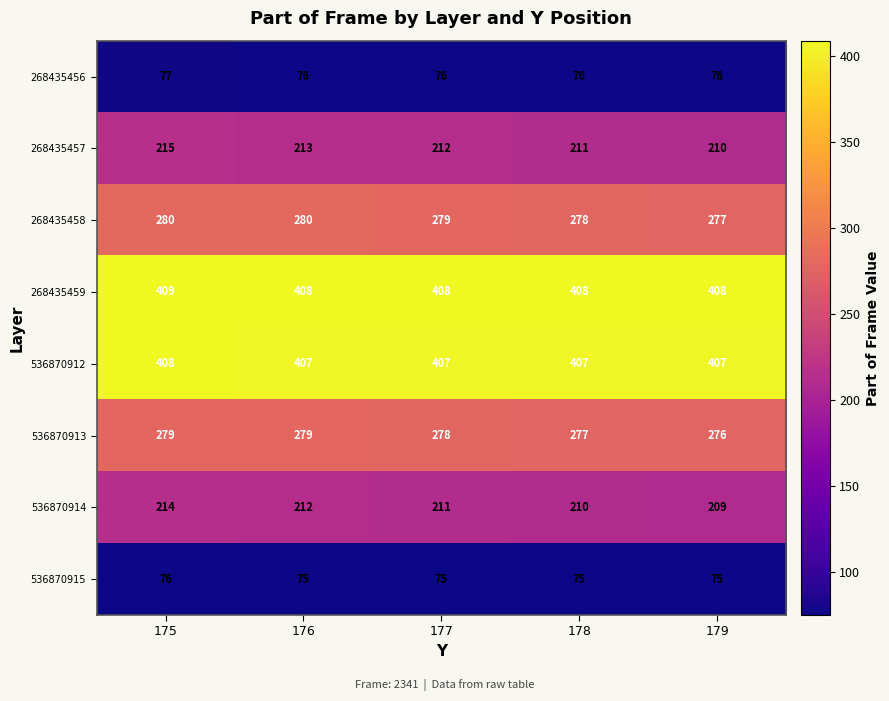

Count the number of data series in this chart.

8